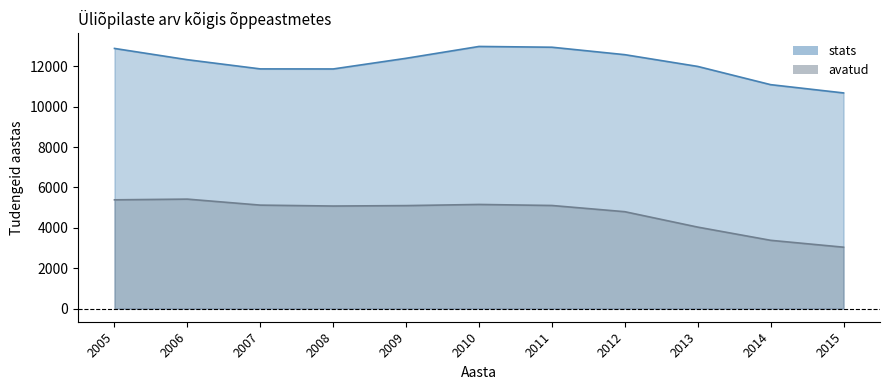

True or false: stats has more than 0 points higher than both neighbors.

True